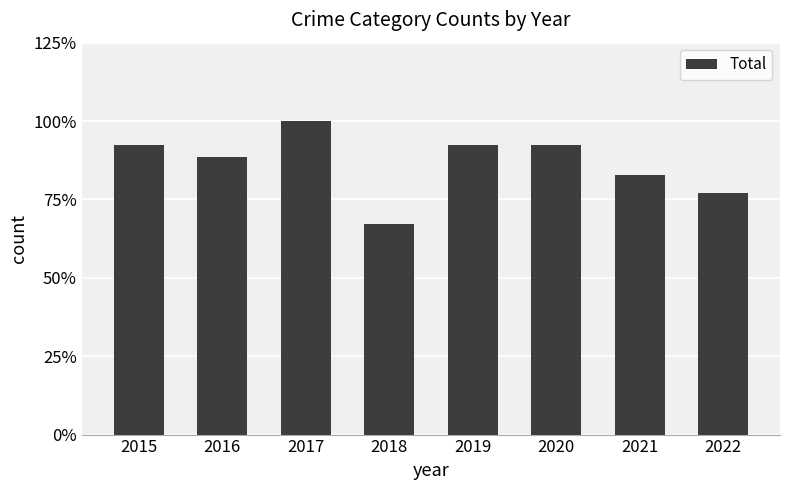

True or false: the data shows 35 at 2018.

True